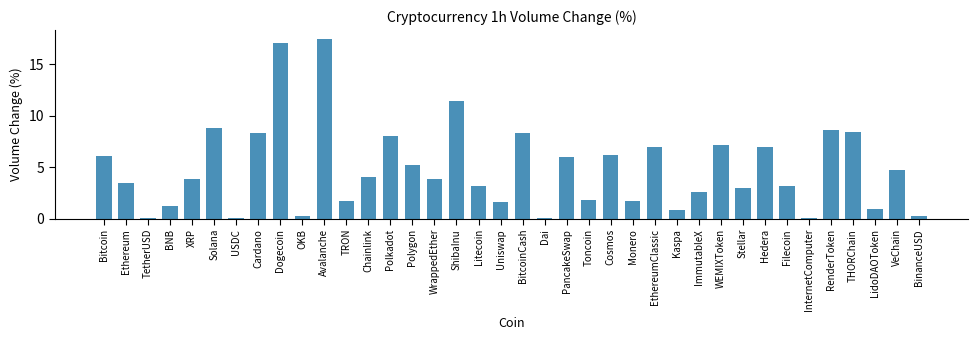

At which category does the chart reach its peak across all series?

Avalanche